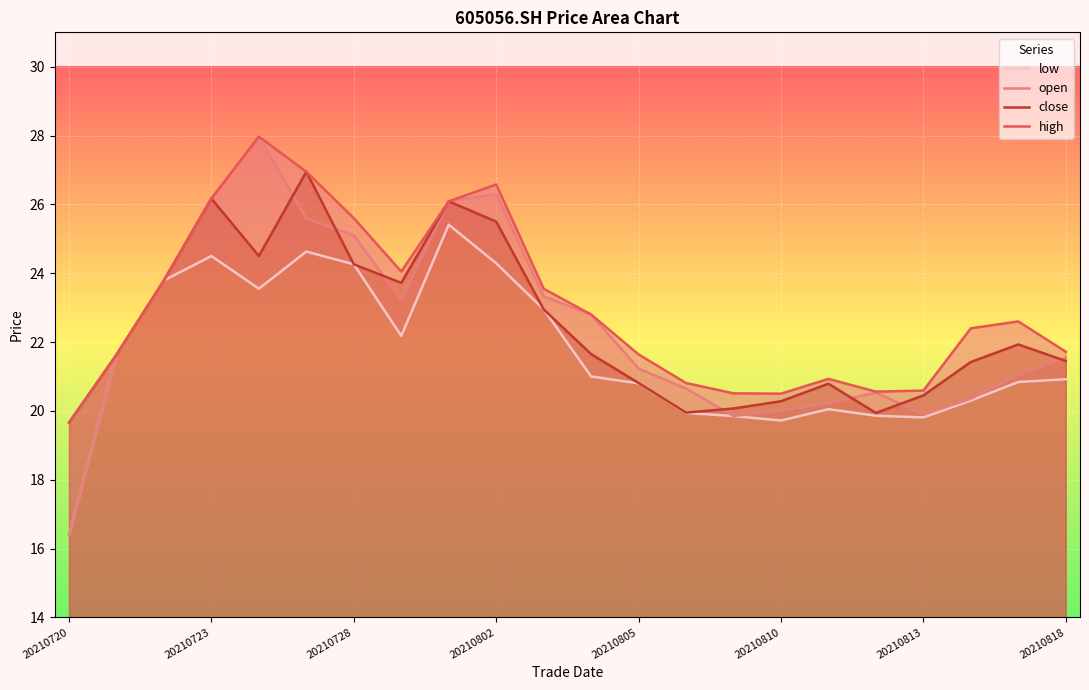

What is the highest value of the open series?

28.0